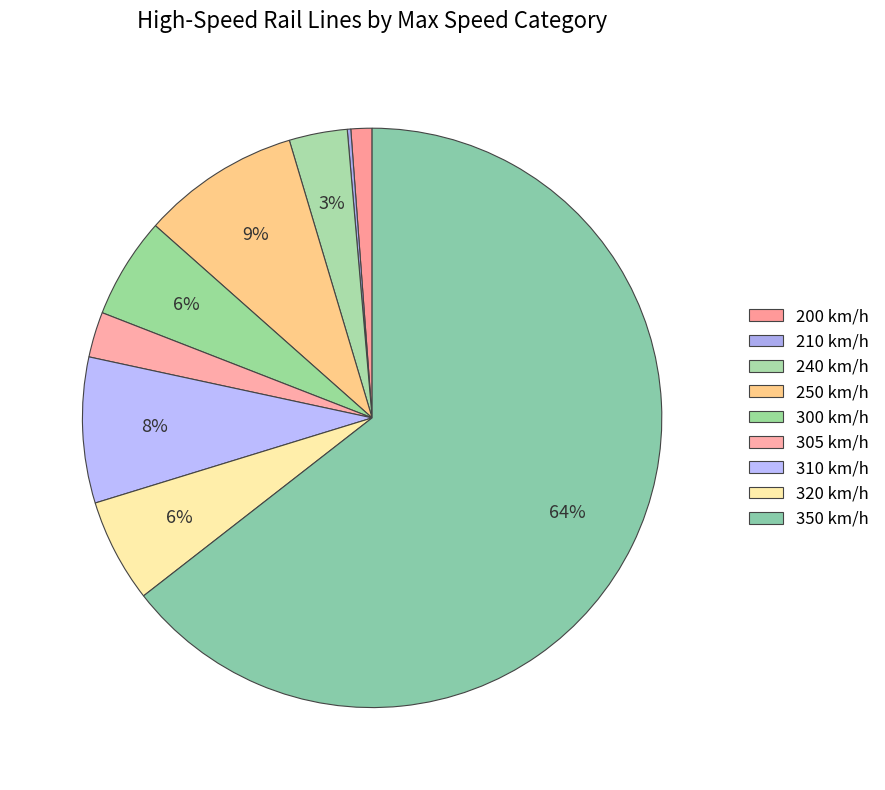

What is the ratio of the value at 300 to the value at 250?

0.6